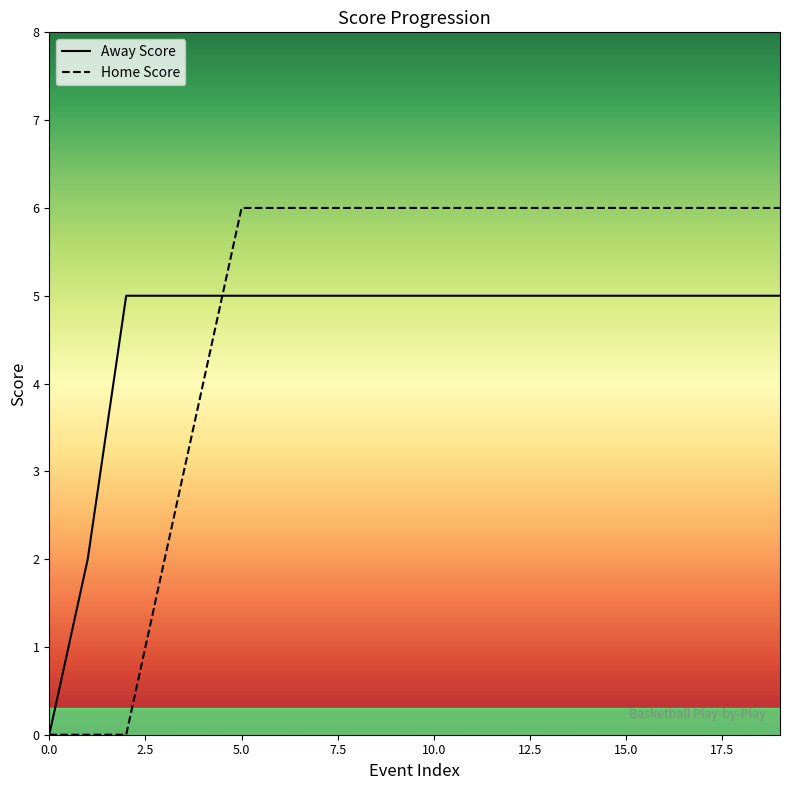

Rank the series by their maximum value, from highest to lowest.

Home Score, Away Score